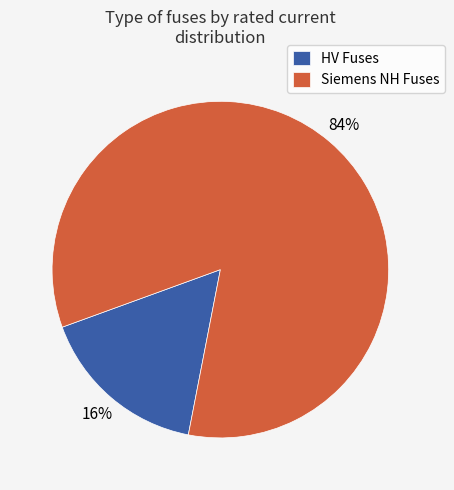

True or false: Siemens NH Fuses accounts for 84% of the total.

True